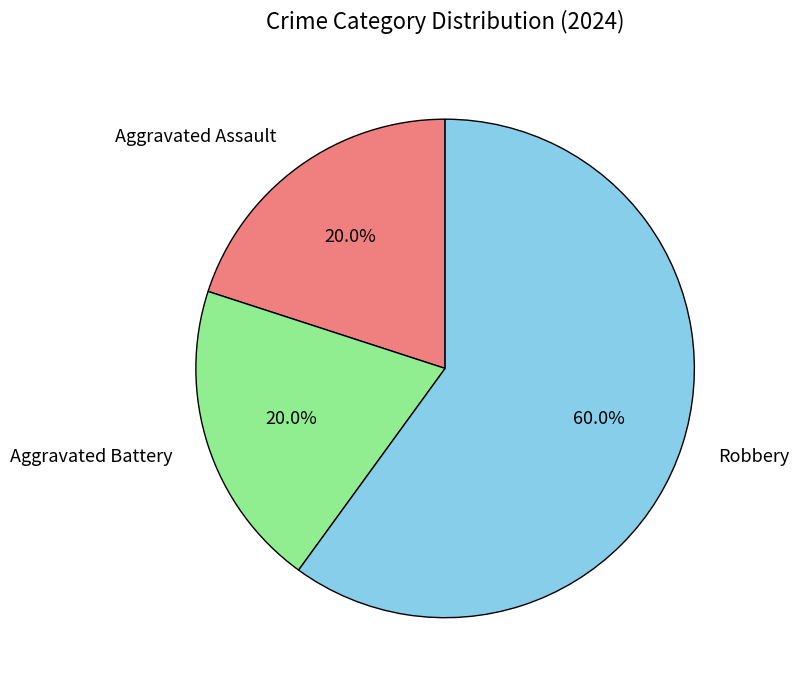

Is Robbery the majority of the pie?

Yes